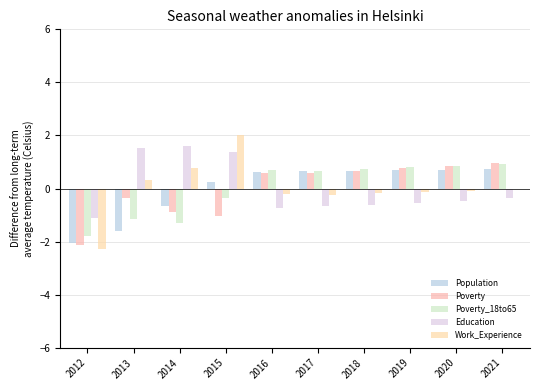

How many categories are shown in the chart?

10